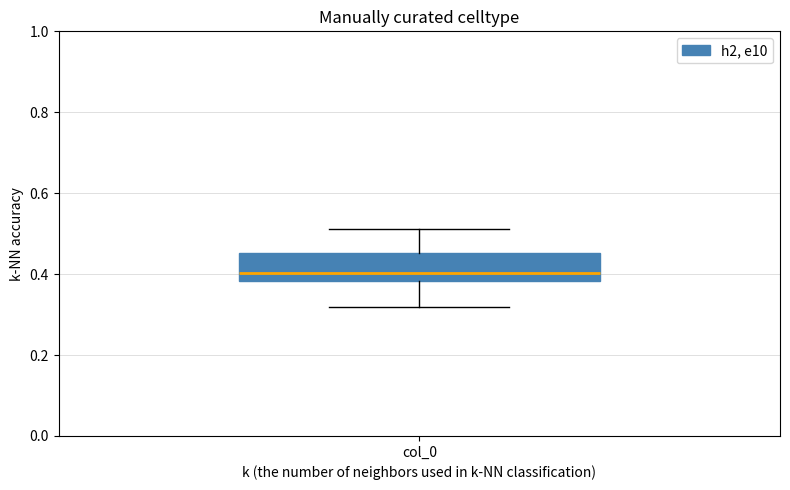

Where does the upper whisker of the box for col_0 end on the y-axis? The values are not printed on the chart, so give them approximately, as read against the axis.

0.52